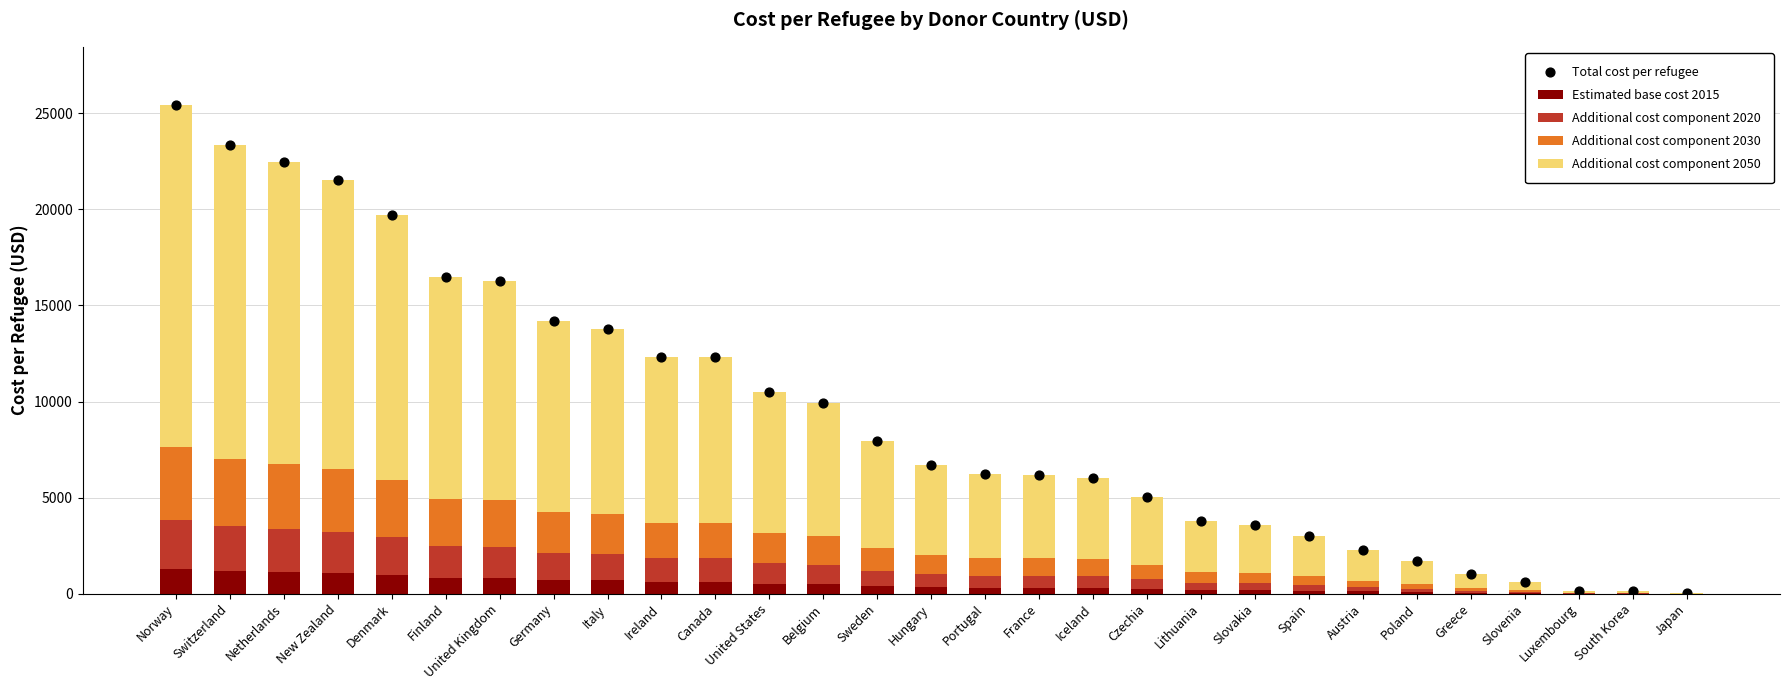

Which series has the largest total across all categories?

Total cost per refugee